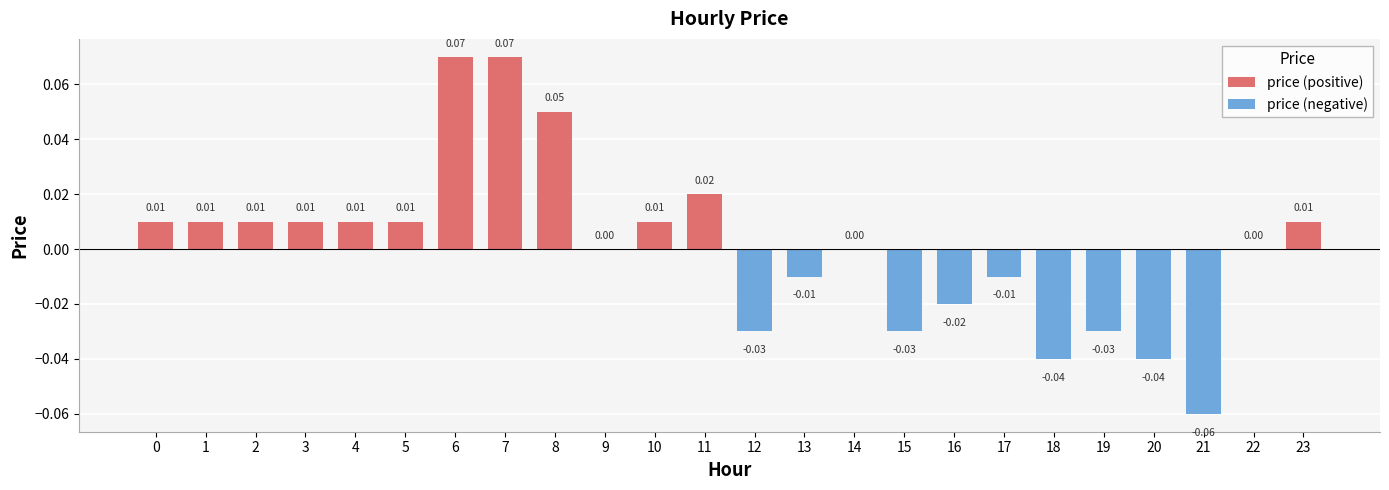

The chart shows a value of -0.0 at 20. True or false?

True